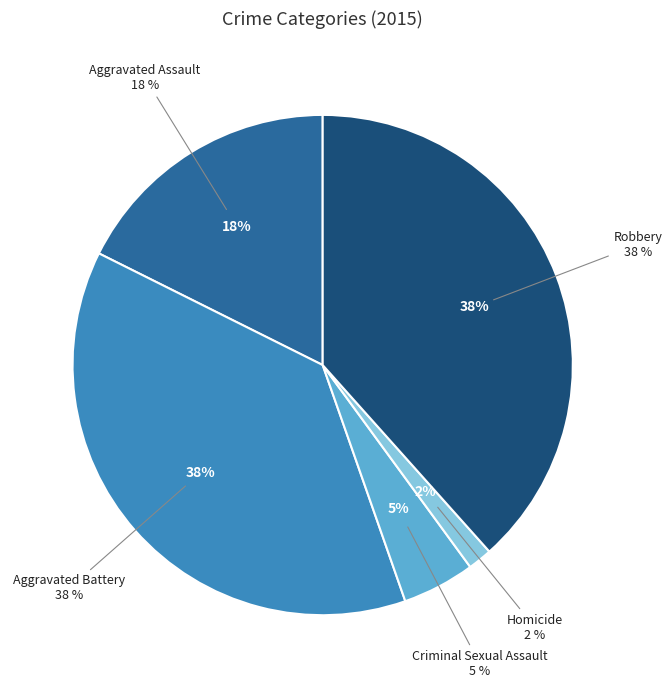

What percentage is the Aggravated Assault slice, to the nearest percent?

18%